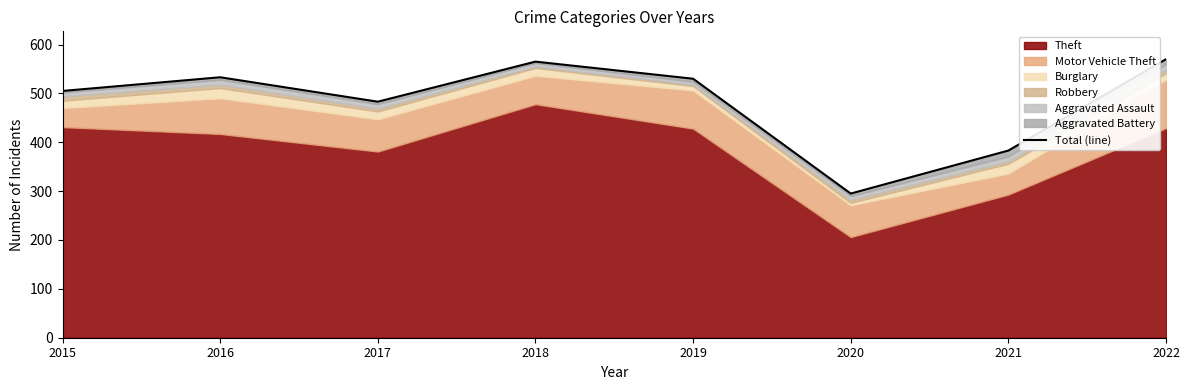

At which label is the value closest to 432?

2021